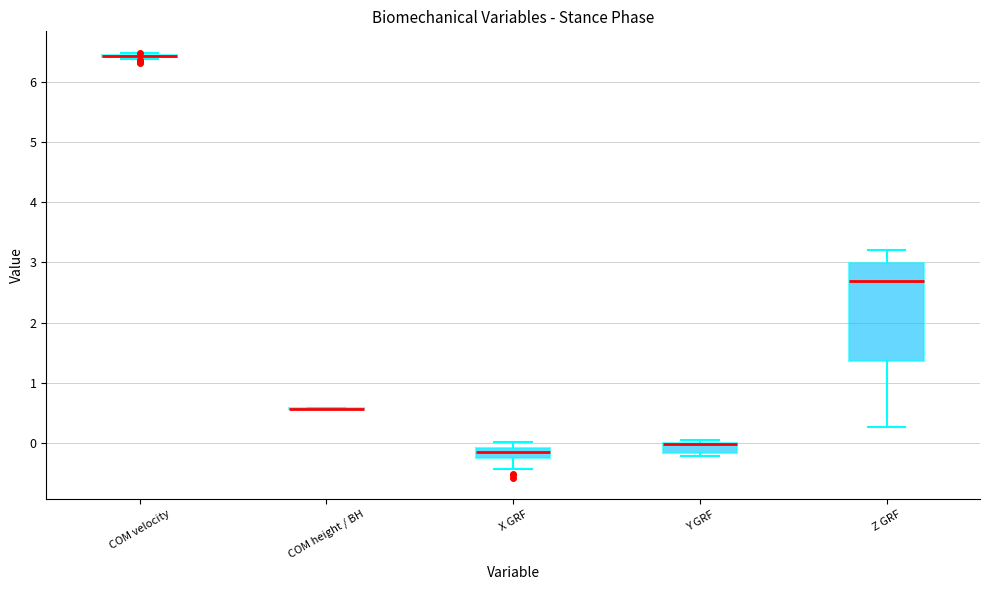

Which box is the tallest, from its lower edge to its upper edge?

Z GRF